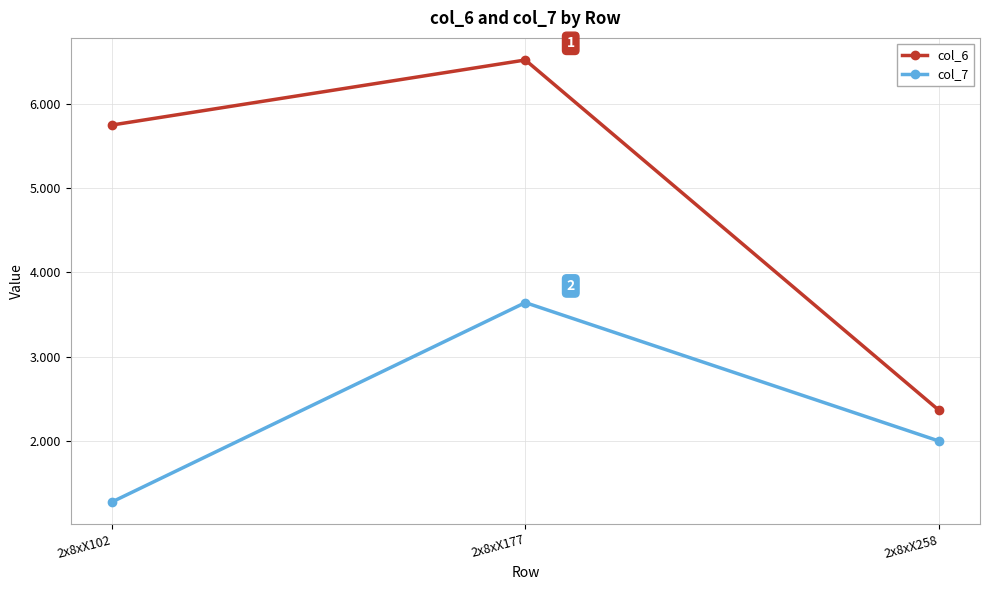

Rank the series by their average value, from lowest to highest.

col_7, col_6